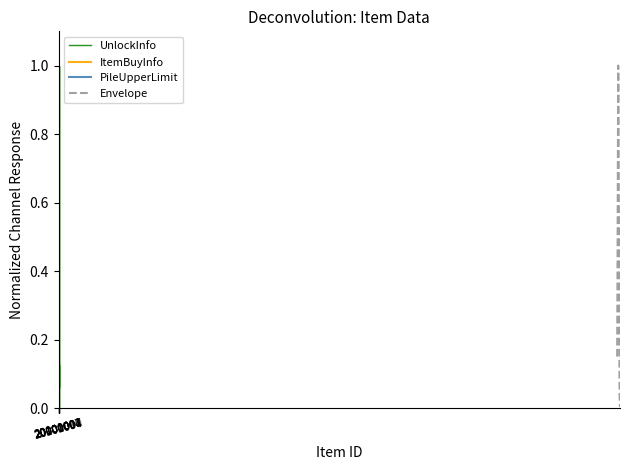

Count the PileUpperLimit values in the range 0 to 1.

20